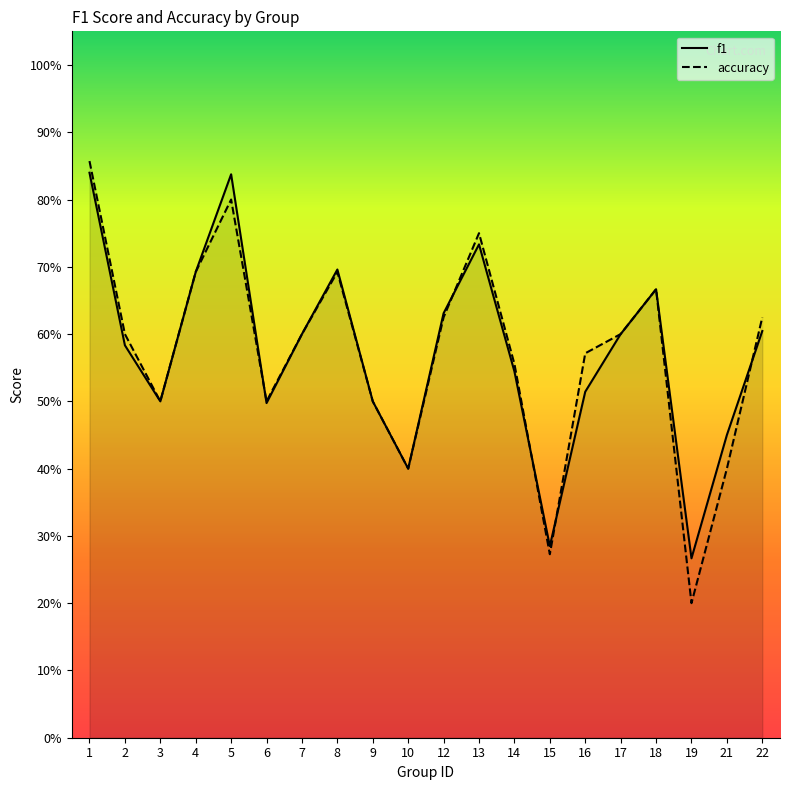

At how many categories does at least one series exceed 0?

20